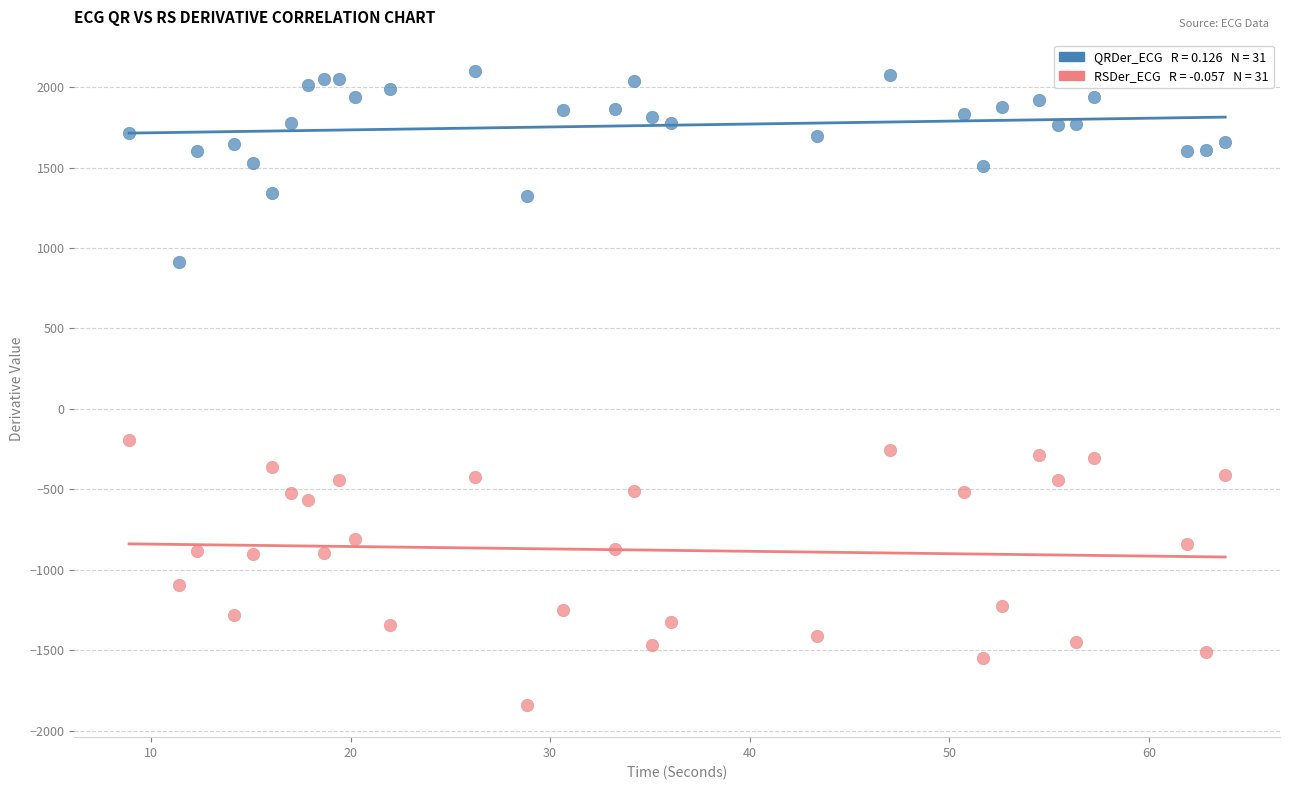

Across all series, what Y value is closest to 126?

-193.7